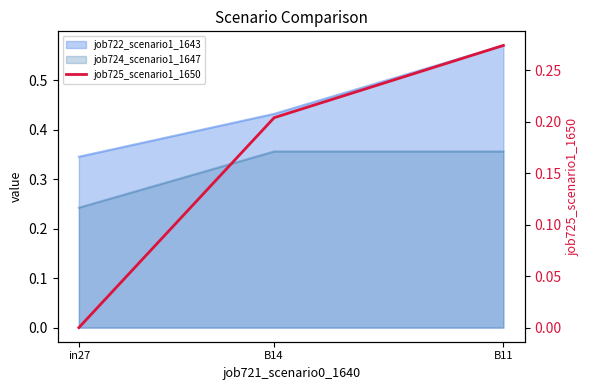

What is the sum of all values?

0.5